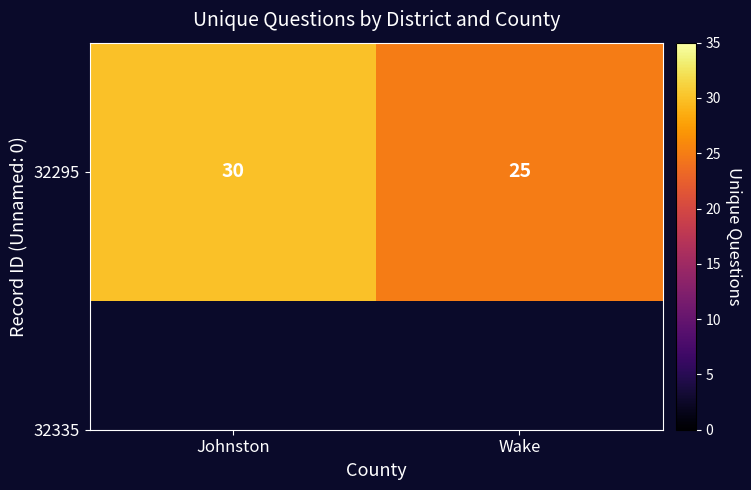

List the labels in order of value, largest first.

Johnston, Wake